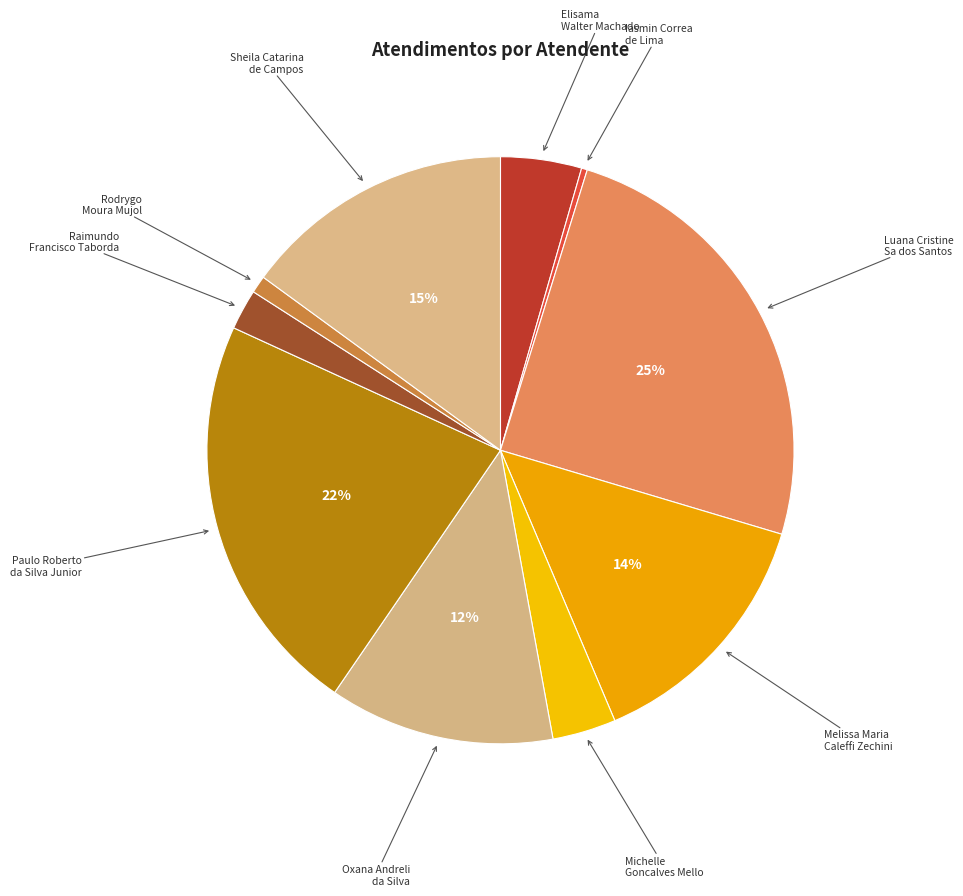

How many segments does this pie chart have?

10